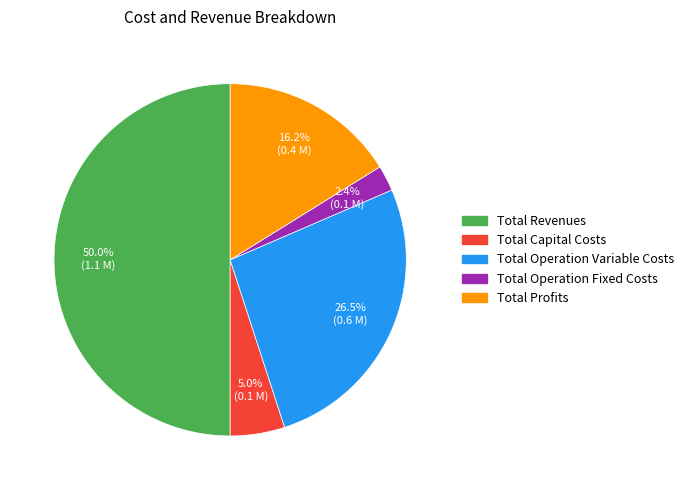

What percentage is the Total Capital Costs slice, to the nearest percent?

5%